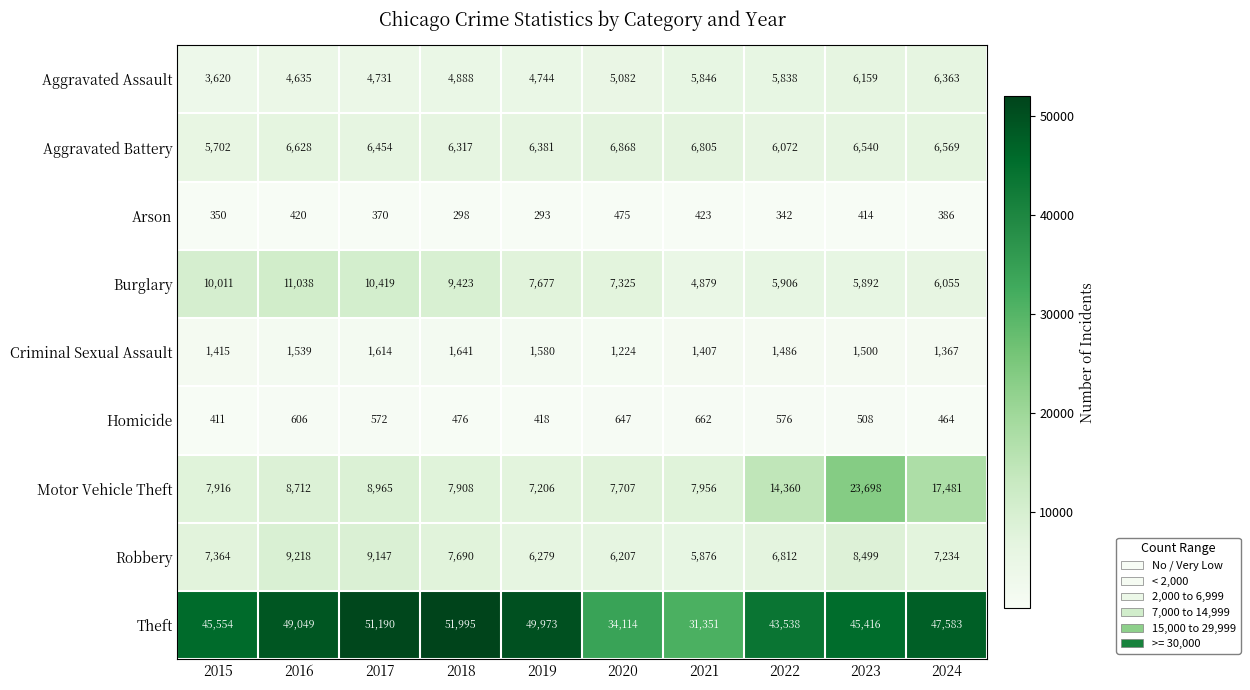

What is the total value across all series at 2020?

69649